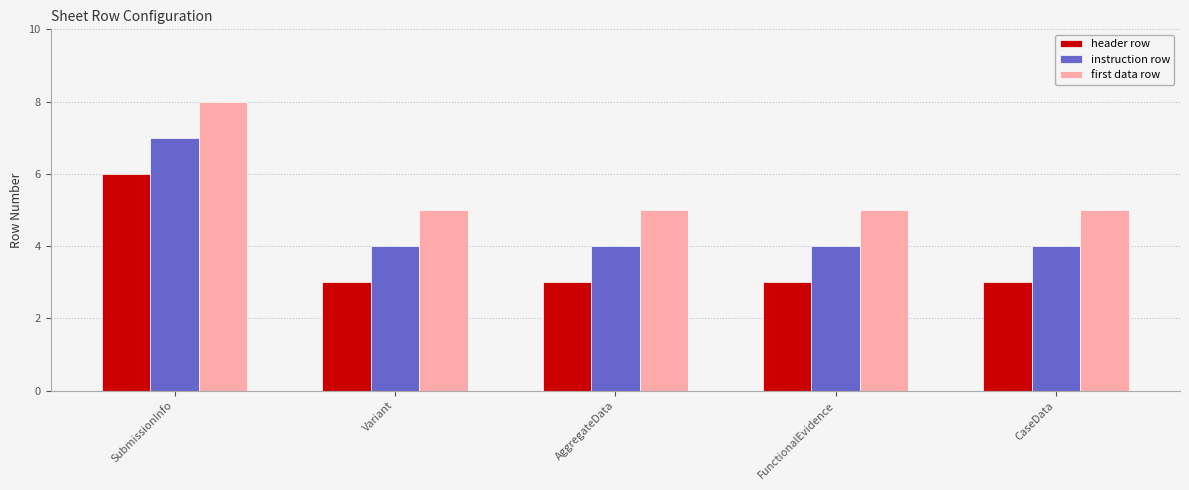

What is the highest value of the first data row series?

8